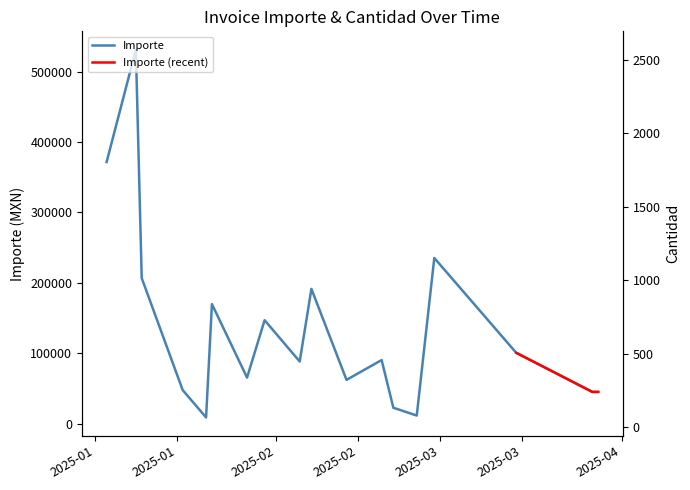

Rank the categories by Cantidad value from highest to lowest.

2025-01-08, 2025-02-07, 2025-01-09, 2025-01-21, 2025-01-30, 2025-02-28, 2025-03-14, 2025-02-05, 2025-02-19, 2025-01-27, 2025-03-27, 2025-03-28, 2025-01-03, 2025-02-13, 2025-02-21, 2025-01-20, 2025-01-16, 2025-02-25